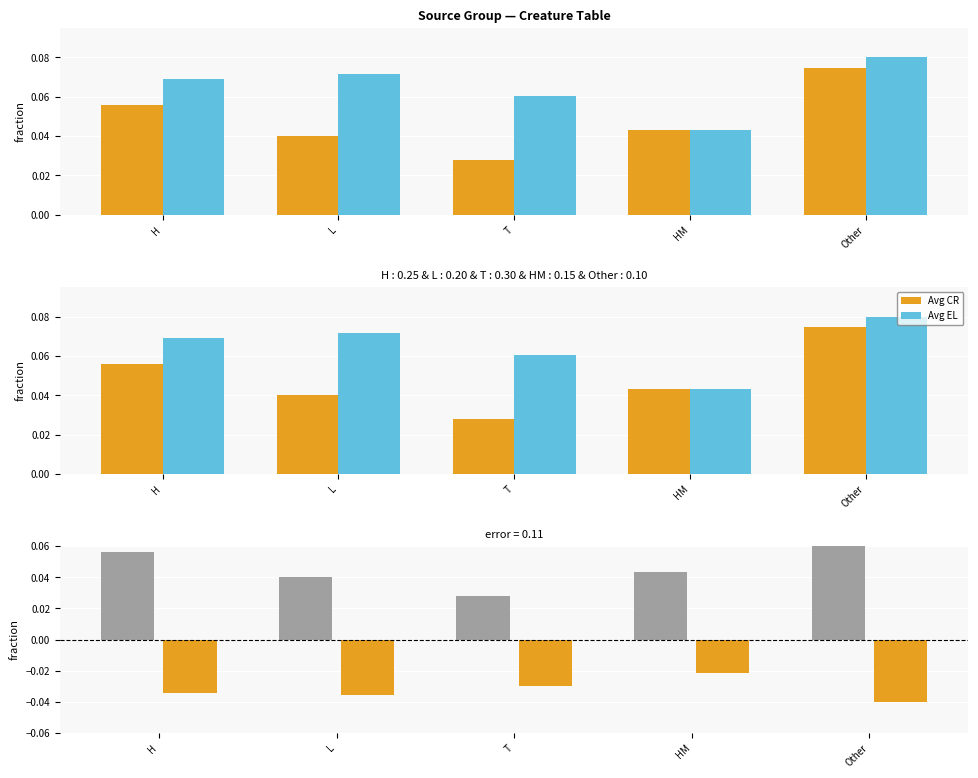

At which category does the chart reach its minimum across all series?

Other